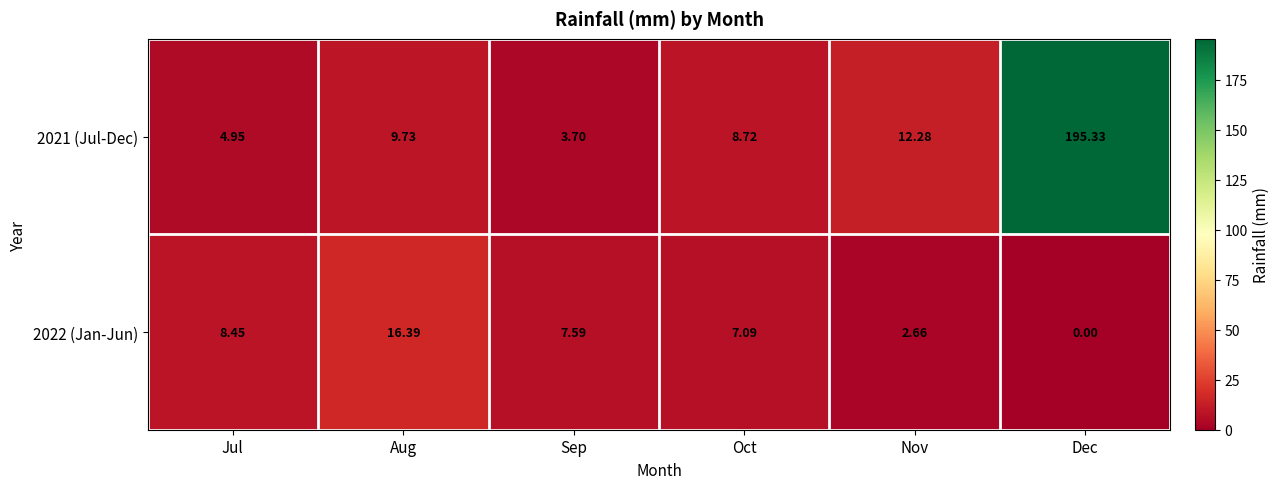

At which category is the sum across all series the highest?

Dec